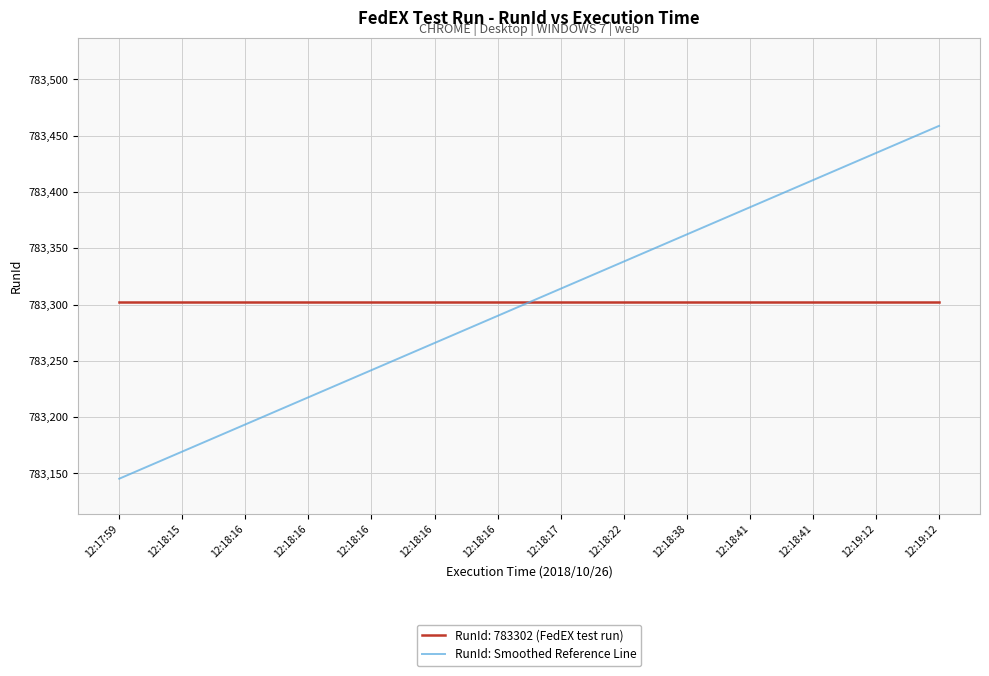

How many series are shown in this chart?

2